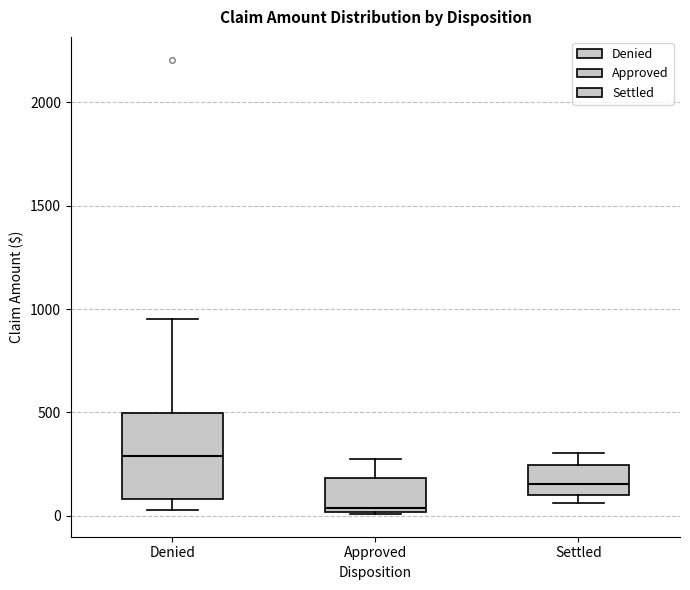

Where is the lower edge of the box for Denied on the y-axis? The values are not printed on the chart, so give them approximately, as read against the axis.

100